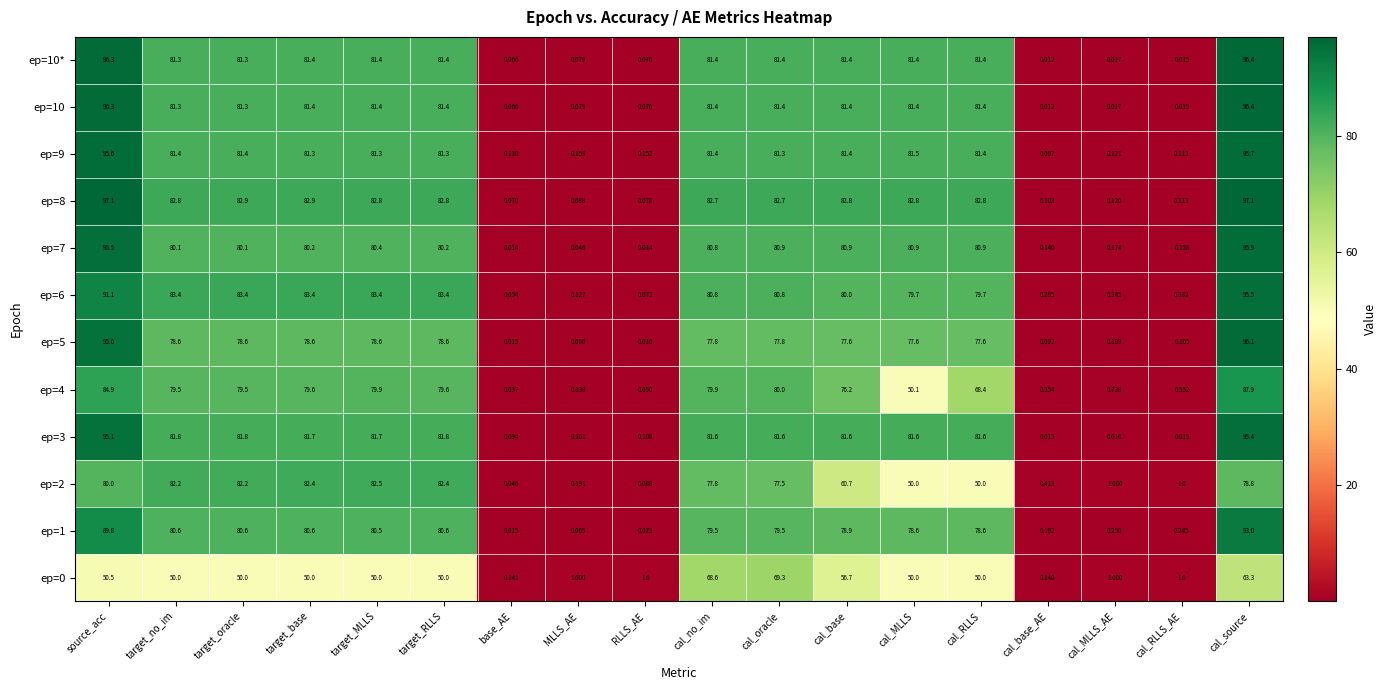

Which label corresponds to the smallest value in the chart?

MLLS_AE